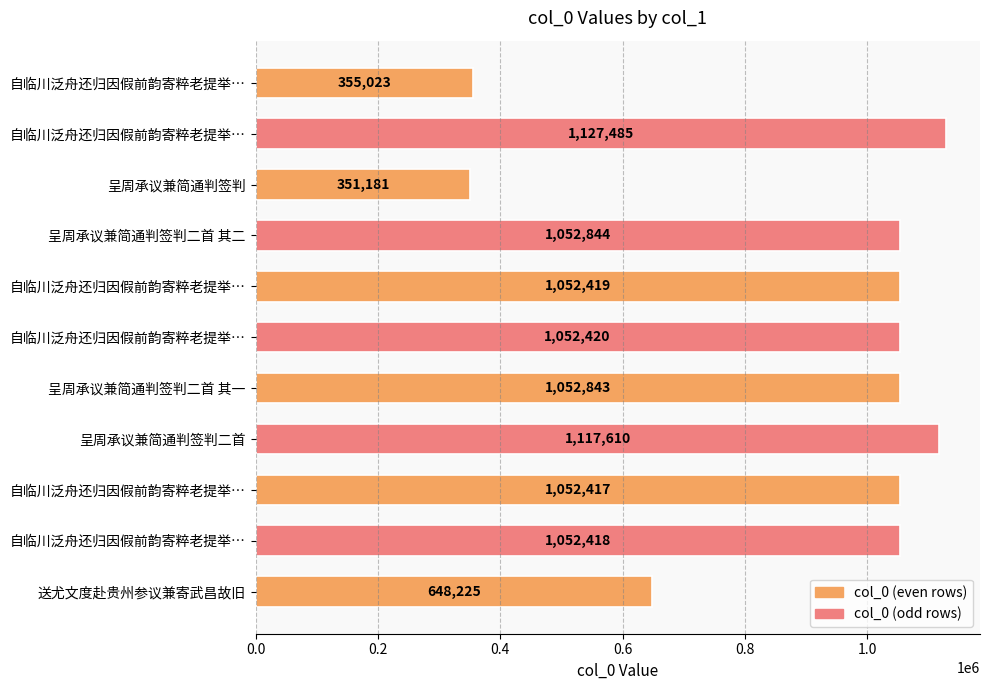

How many bars are there in total?

11